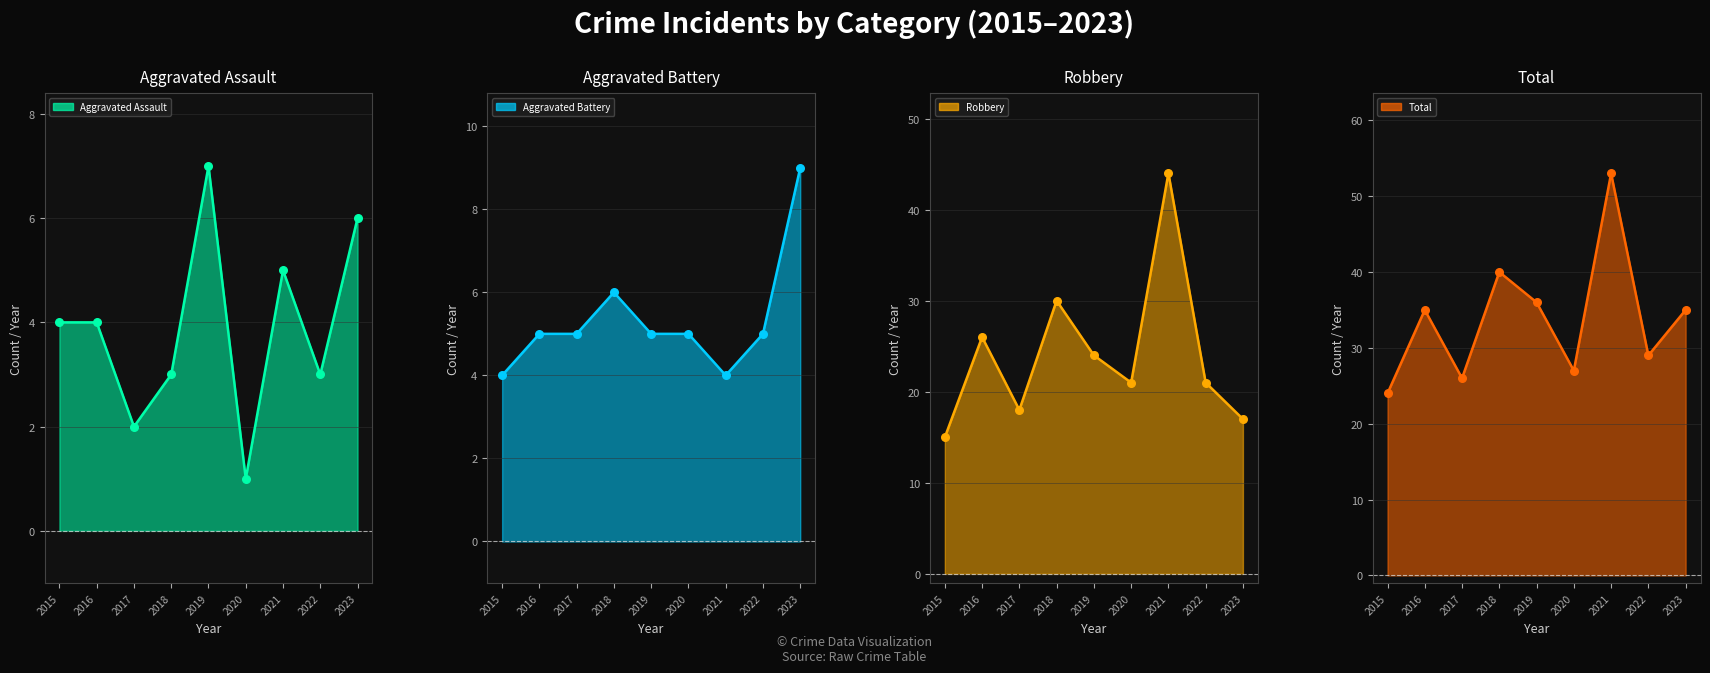

Which series reaches the minimum Y coordinate?

Aggravated Assault